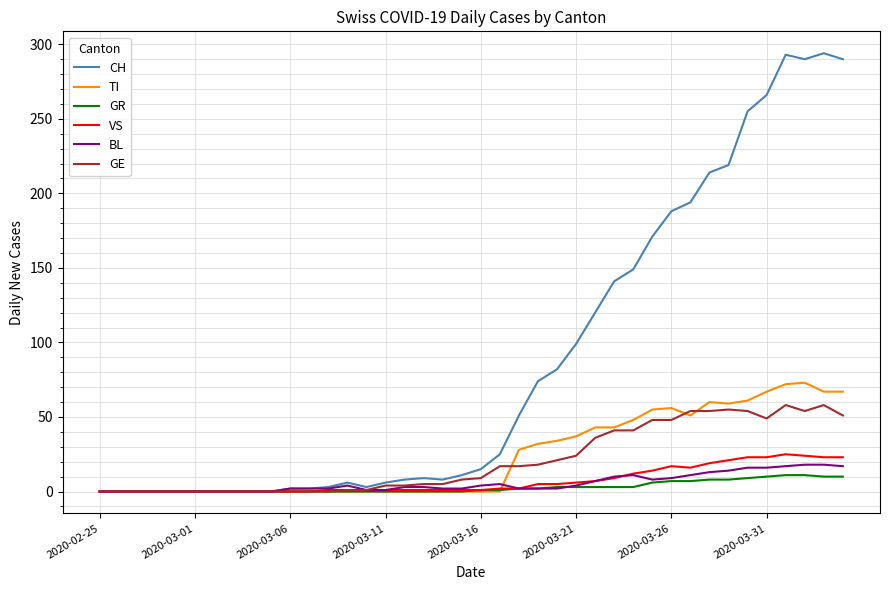

What is the highest value of the TI series?

73